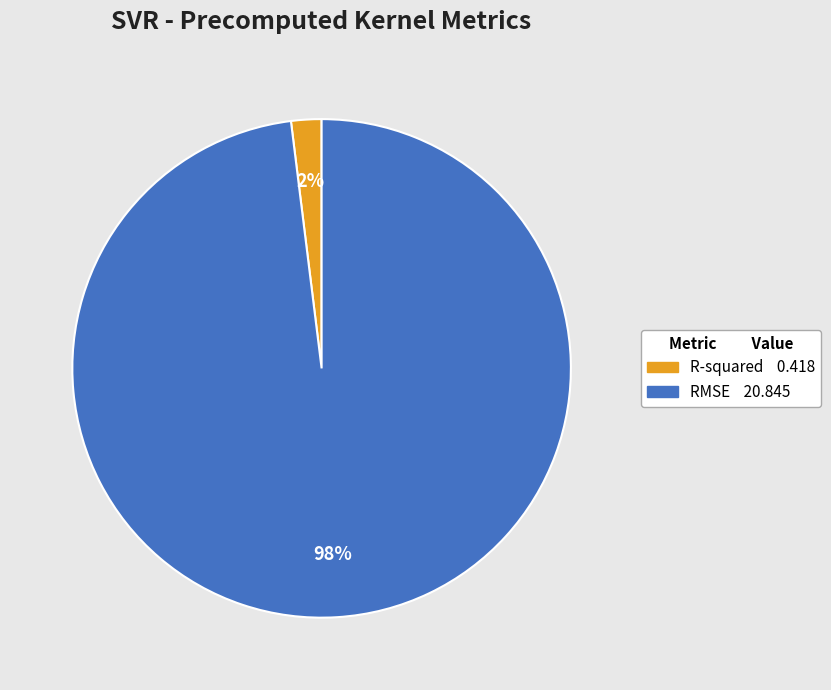

Is the sum of R-squared and RMSE greater than half?

Yes